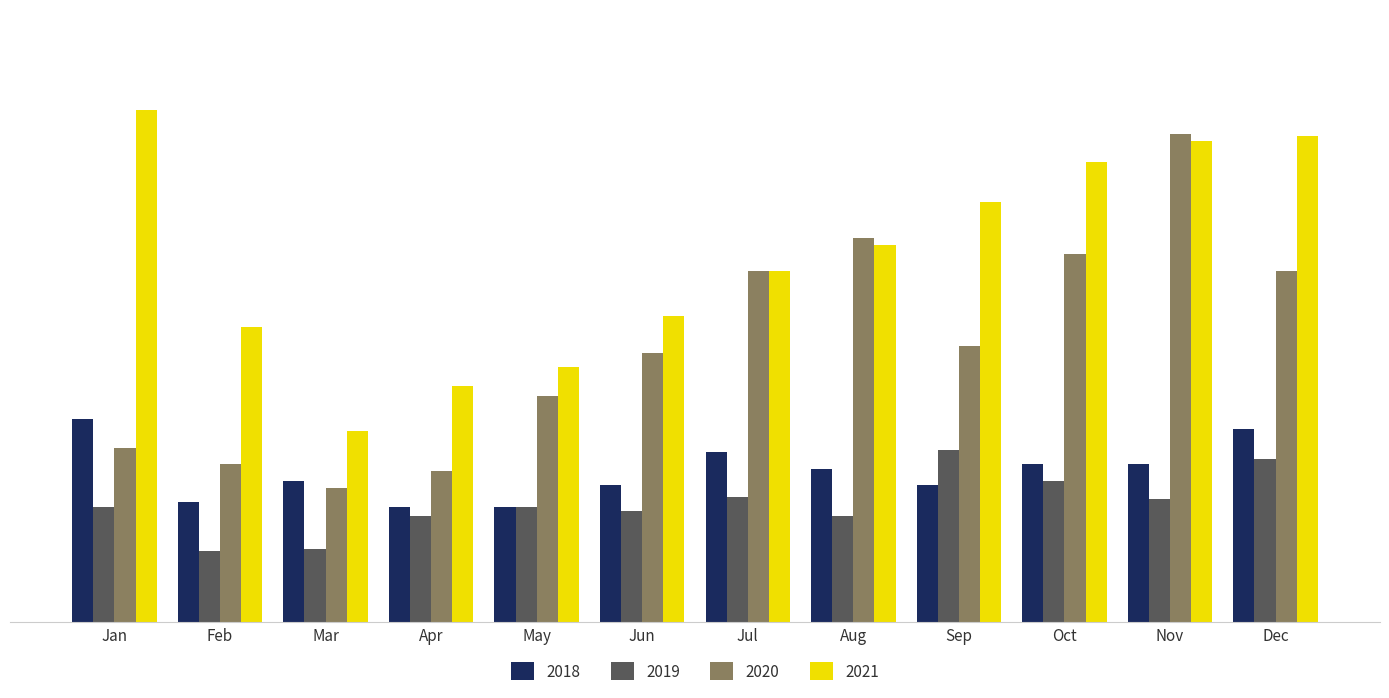

List the series in order of their peak value, highest first.

2021, 2020, 2018, 2019